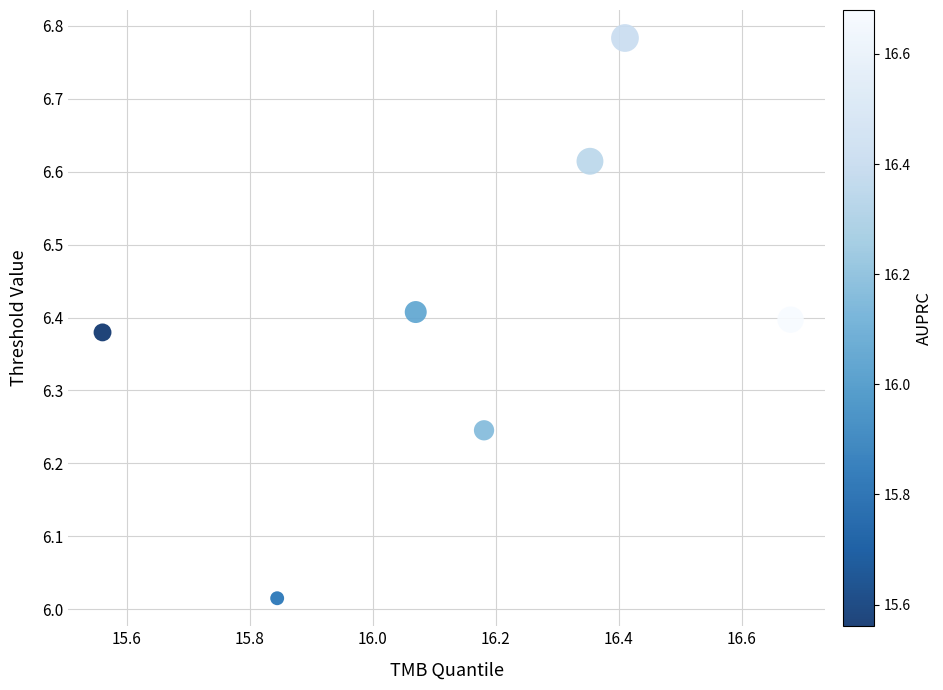

What is the average X value?

16.2